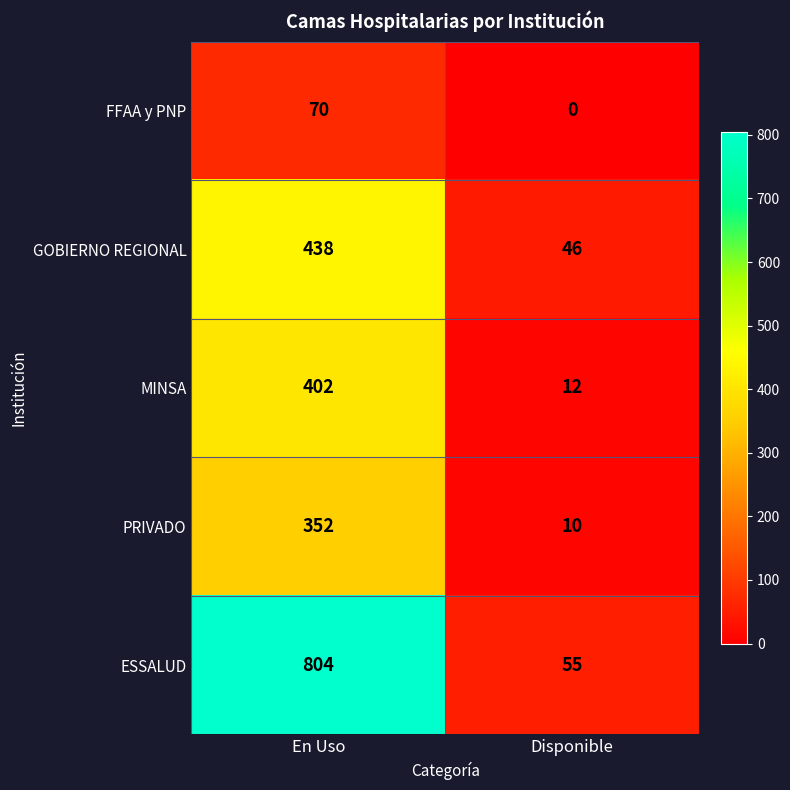

At Disponible, list the series in order from smallest to largest.

FFAA y PNP, PRIVADO, MINSA, GOBIERNO REGIONAL, ESSALUD